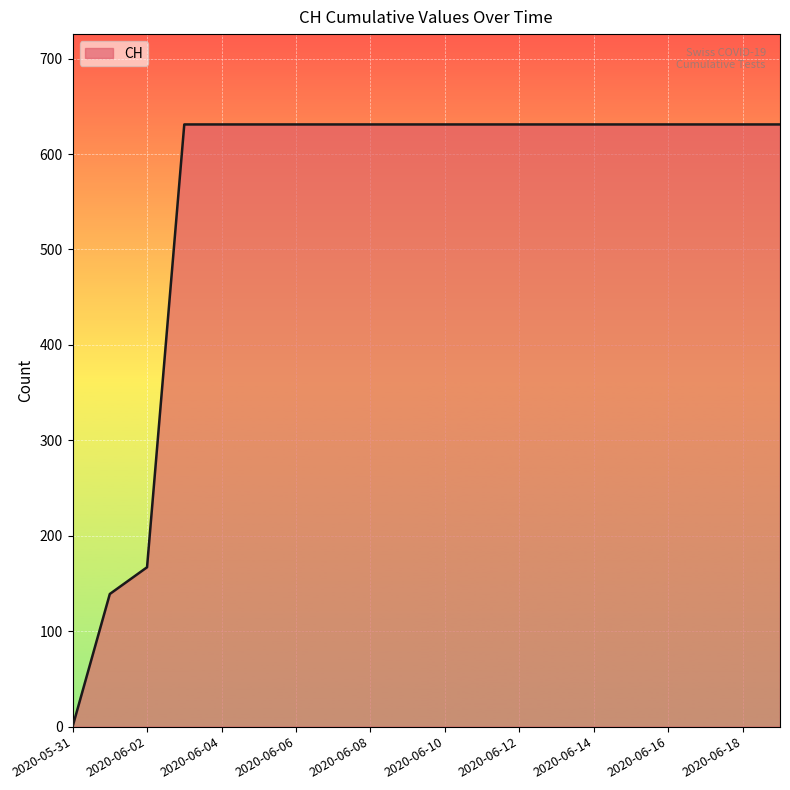

How many lines are shown in the chart?

1